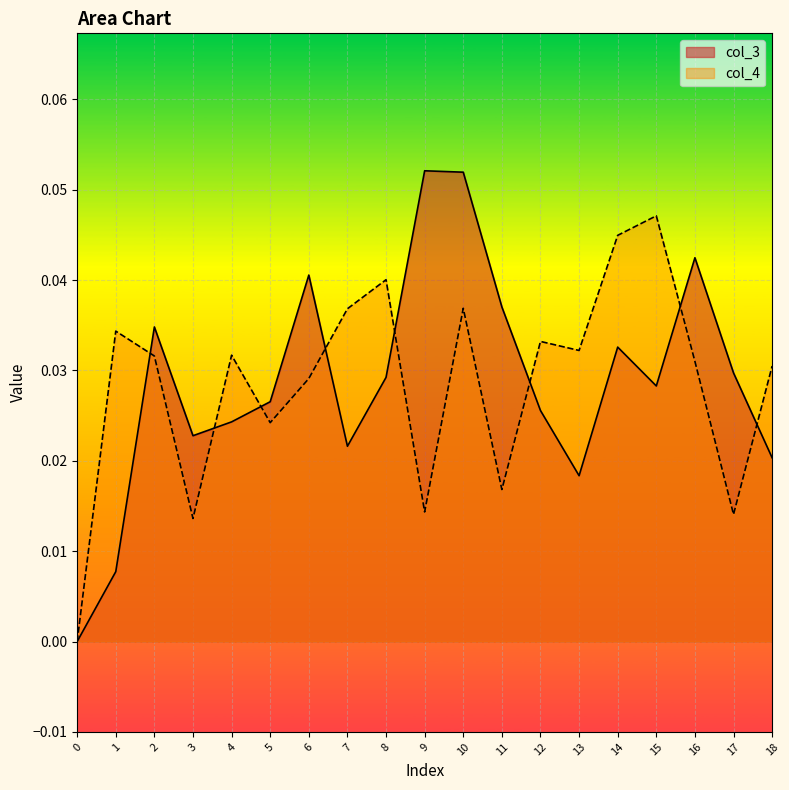

Reading left to right, what are all the values shown in this chart?

col_3: 0=0.0	1=0.0	2=0.0	3=0.0	4=0.0	5=0.0	6=0.0	7=0.0	8=0.0	9=0.1	10=0.1	11=0.0	12=0.0	13=0.0	14=0.0	15=0.0	16=0.0	17=0.0	18=0.0
col_4: 0=0.0	1=0.0	2=0.0	3=0.0	4=0.0	5=0.0	6=0.0	7=0.0	8=0.0	9=0.0	10=0.0	11=0.0	12=0.0	13=0.0	14=0.0	15=0.0	16=0.0	17=0.0	18=0.0